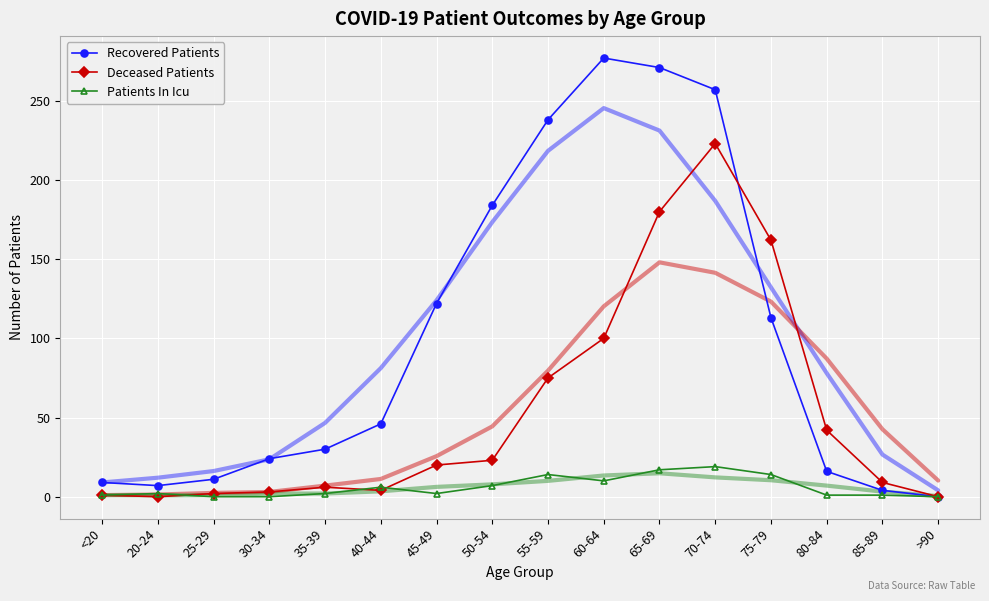

Rank the categories by Deceased Patients value from highest to lowest.

70-74, 65-69, 75-79, 60-64, 55-59, 80-84, 50-54, 45-49, 85-89, 35-39, 40-44, 30-34, 25-29, <20, 20-24, >90